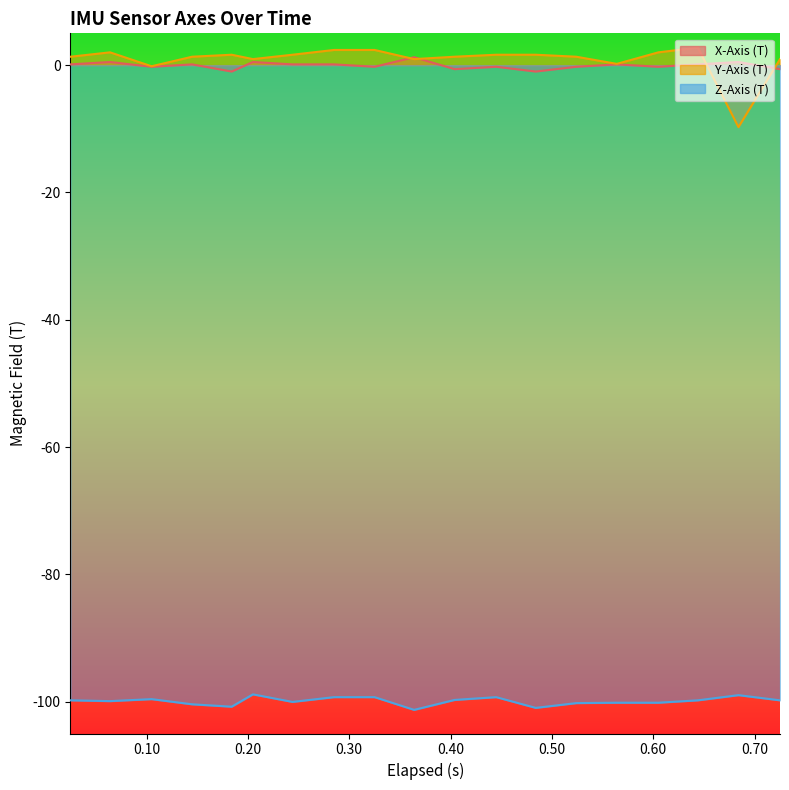

At how many categories does at least one series exceed -2?

19